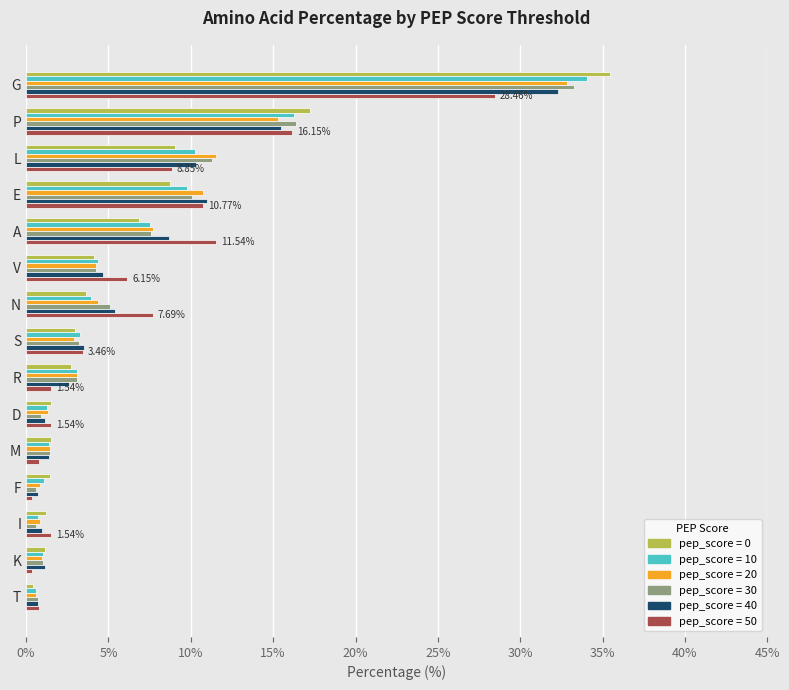

Which category has the highest value in the pep_score = 10 series?

G